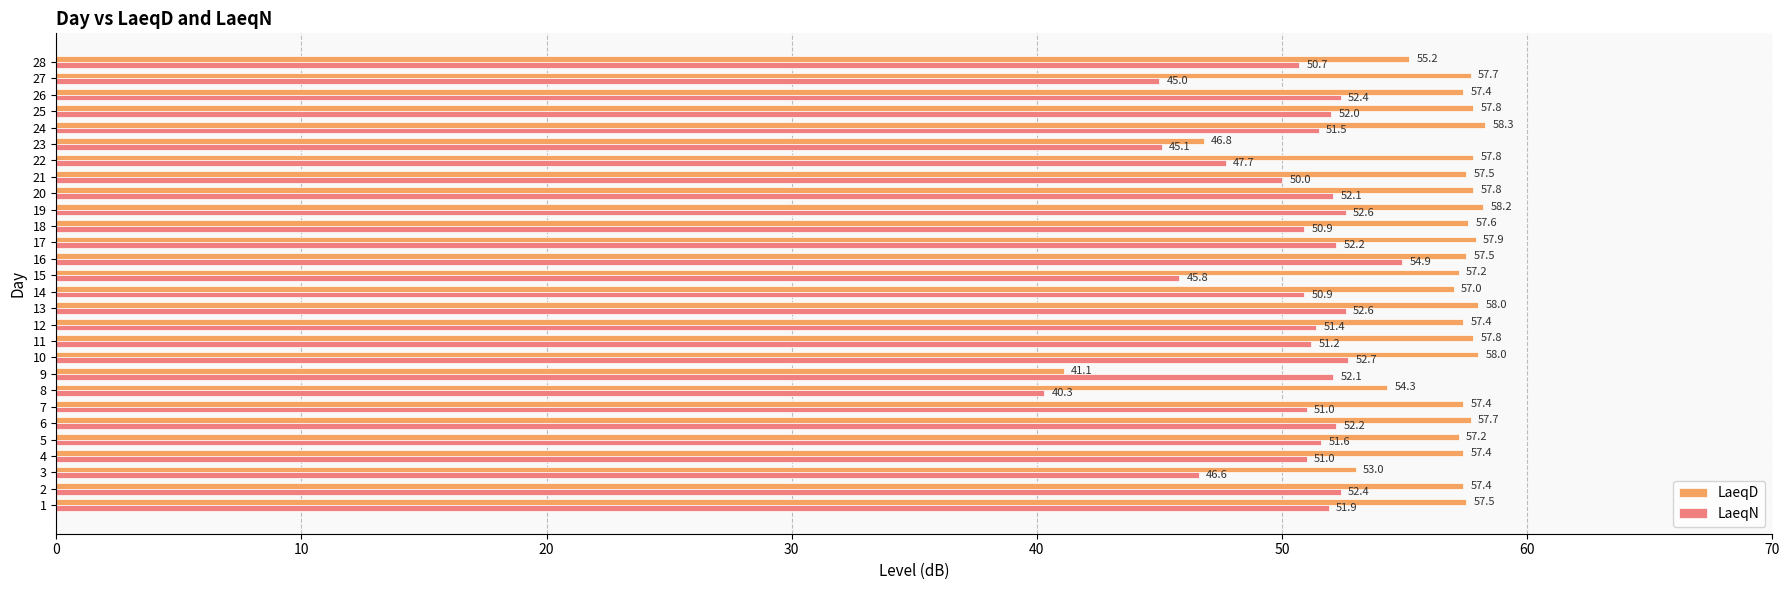

What is the total value across all series at 24?

109.8